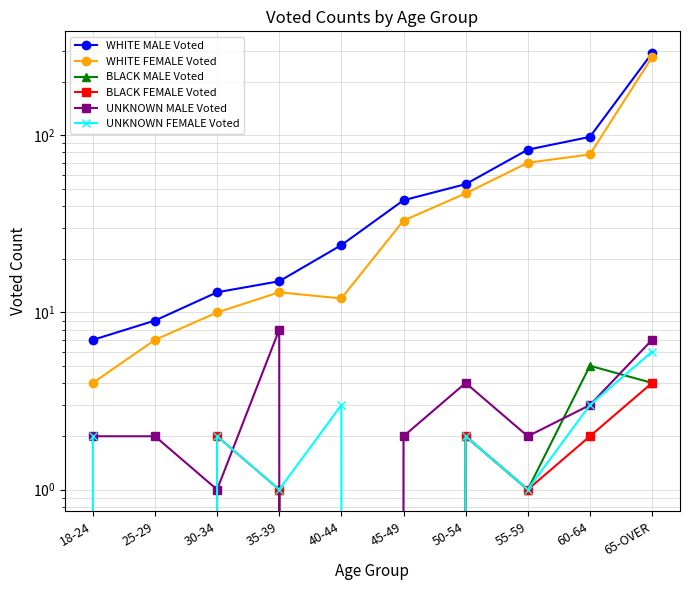

Does the chart display data point markers on the line(s)?

Yes